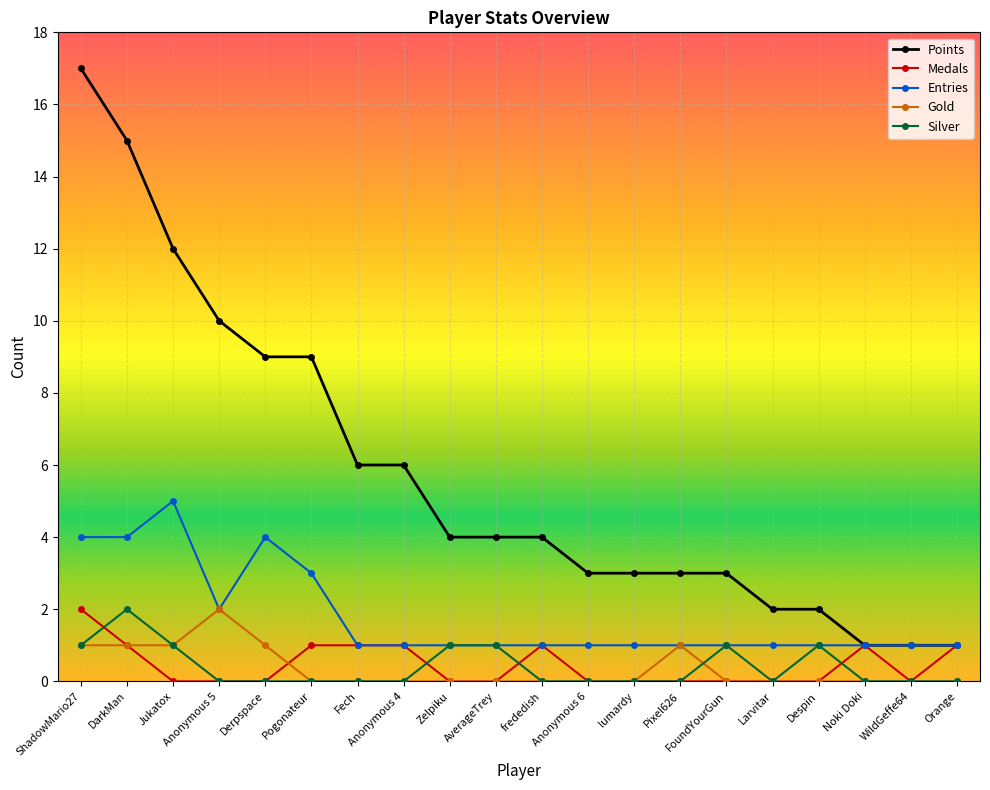

Which series has the largest total across all categories?

Points